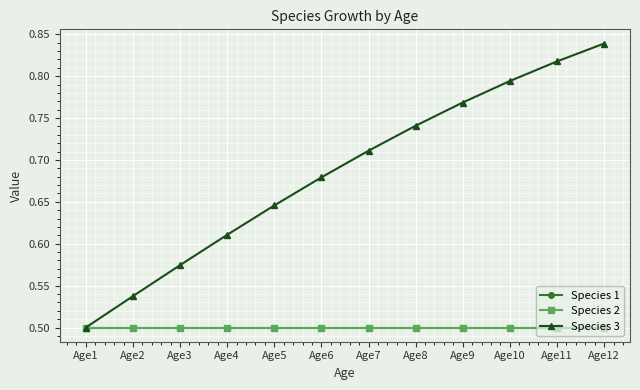

Does the chart have visible grid lines?

Yes